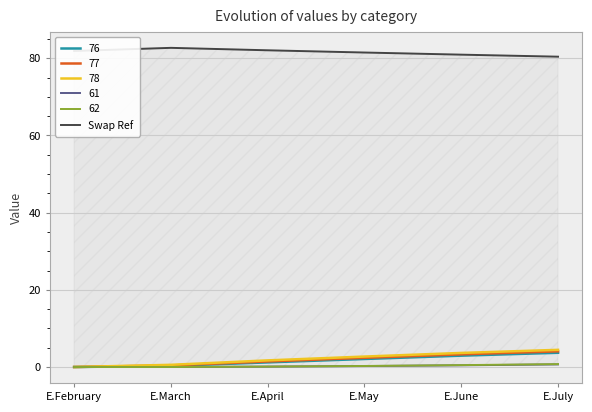

Where is the data nearest to the value 81?

E.June